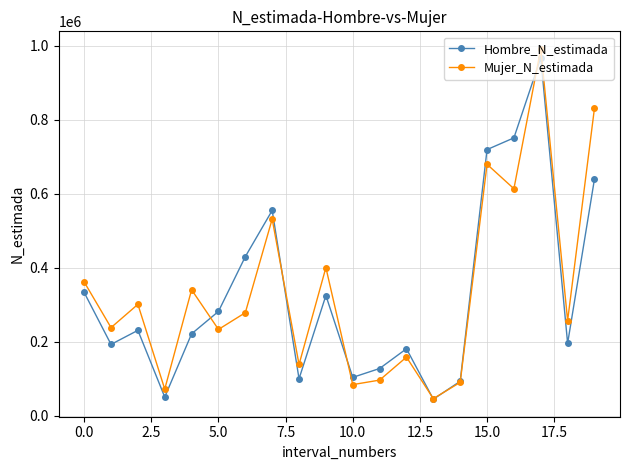

Which series has the largest range (max minus min)?

Mujer_N_estimada